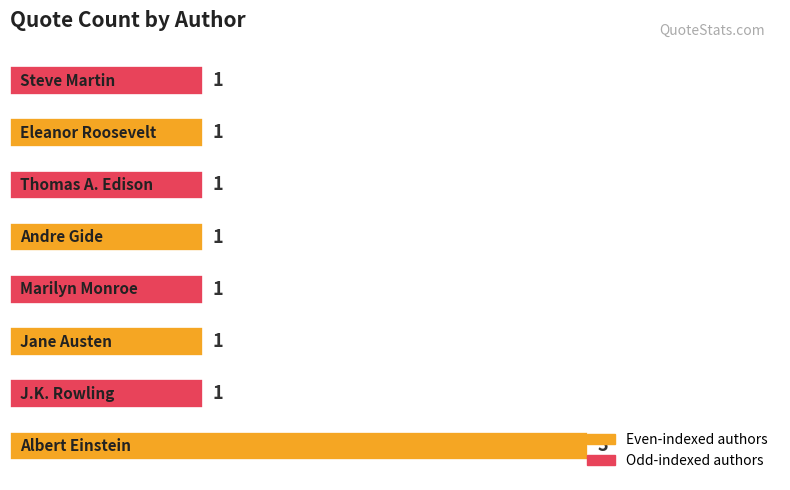

What is the greatest value displayed?

3